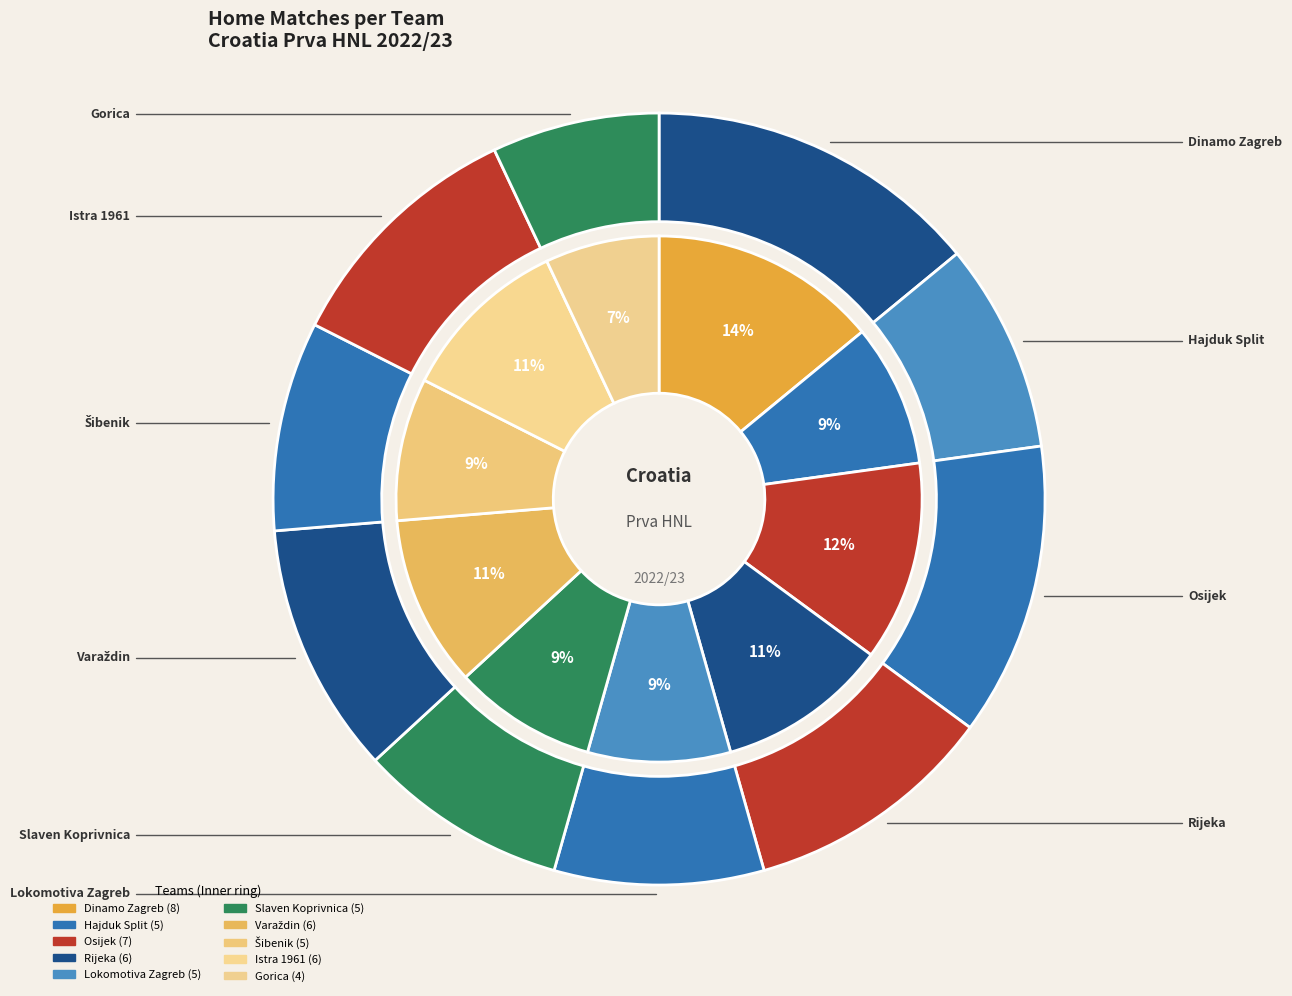

Does Rijeka represent more than half of the total?

No